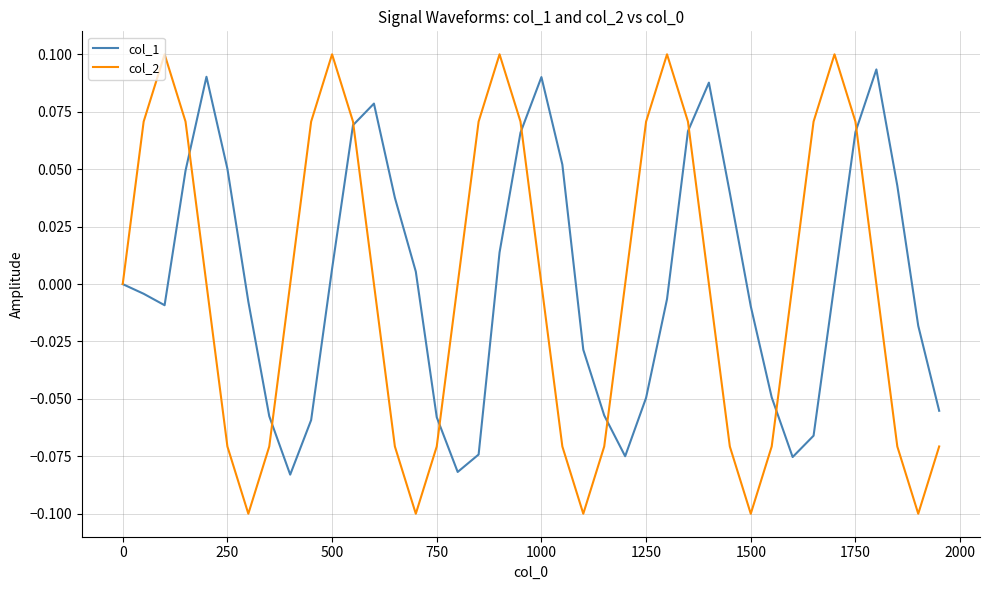

Which series has the largest range (max minus min)?

col_2